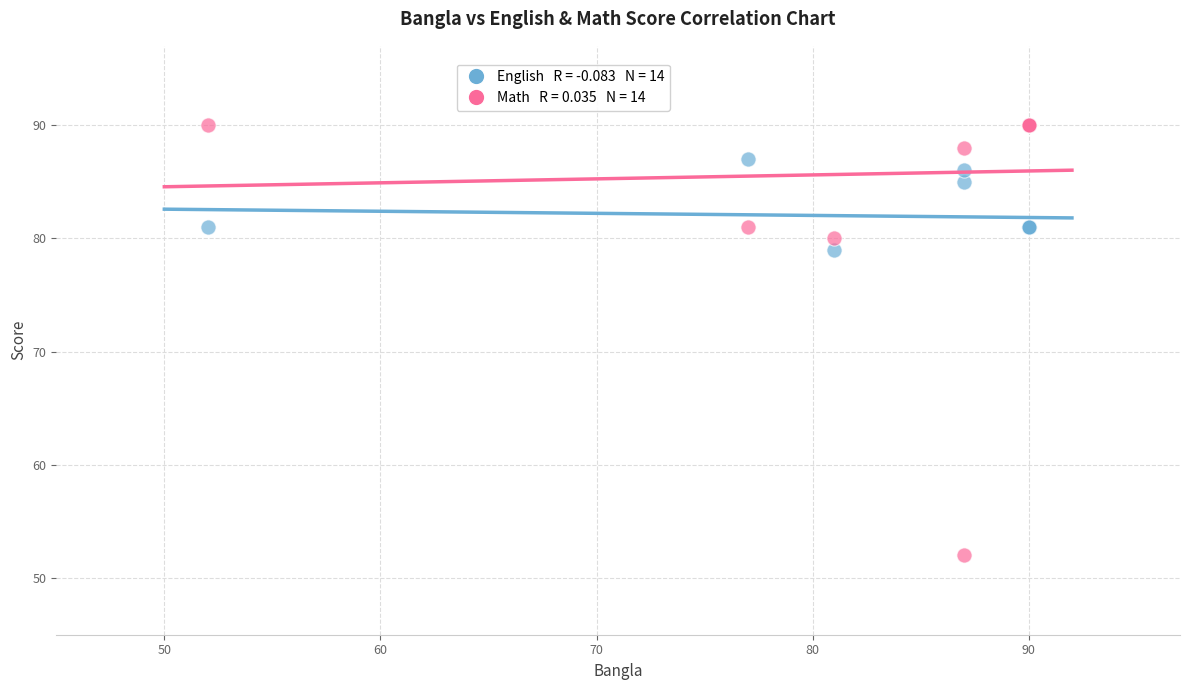

Across all series, what Y value is closest to 71?

79